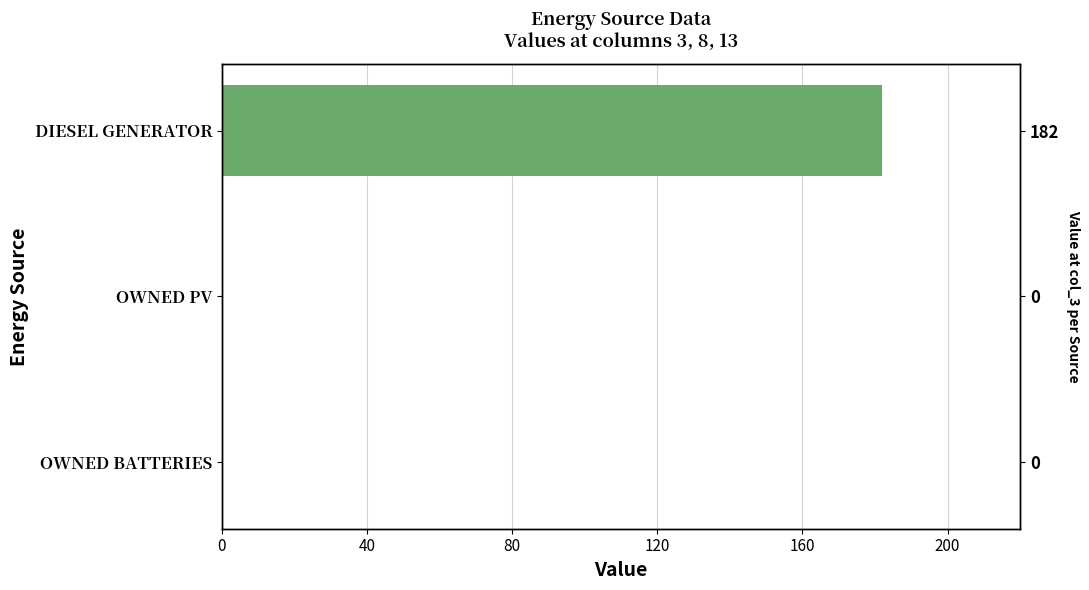

What is the greatest value displayed?

182